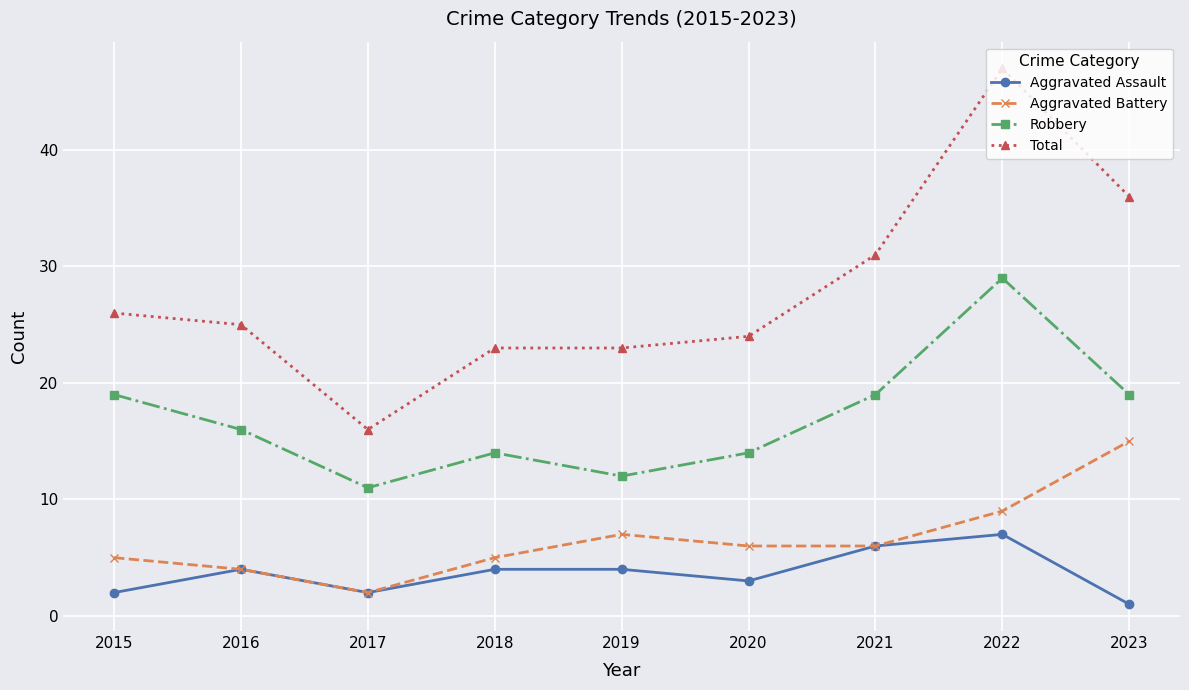

Is the value of Total at 2020 greater than the value of Robbery at 2015?

Yes